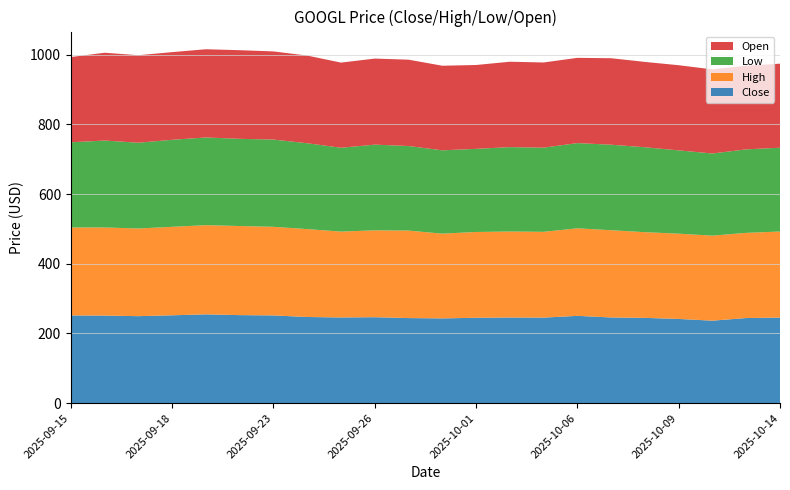

Reading left to right, list all the values displayed in this chart.

Close: 251.6	251.2	249.5	252.0	254.7	252.5	251.7	247.1	245.8	246.5	244.1	243.1	244.9	245.7	245.3	250.4	245.8	244.6	241.5	236.6	244.2	245.4
High: 252.4	253.0	251.6	254.0	256.0	255.8	254.4	252.3	246.5	249.4	251.2	243.3	246.3	246.8	246.3	251.3	250.4	246.0	244.8	244.1	244.5	247.1
Low: 244.7	249.5	246.3	249.8	251.8	250.3	250.5	246.4	240.7	246.0	242.8	239.2	238.6	242.3	241.7	244.6	245.5	243.8	239.2	235.8	239.7	240.5
Open: 244.7	252.1	251.2	251.7	253.2	254.4	253.0	251.7	244.4	247.1	247.8	242.8	240.8	245.2	244.5	244.8	248.3	245.0	244.5	241.4	240.2	241.2